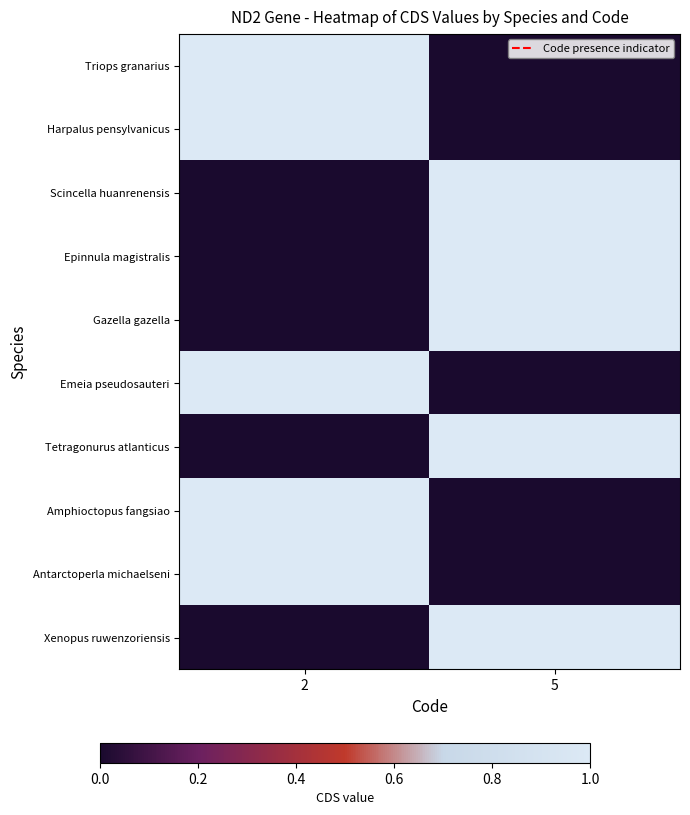

How many categories are shown in the chart?

2